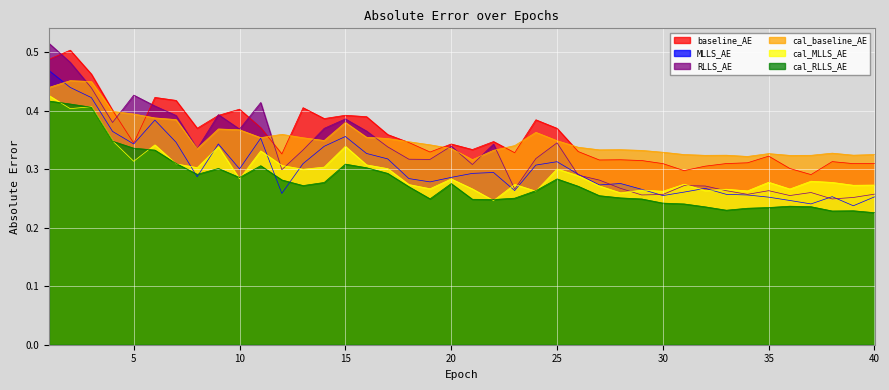

How many interior local peaks does the RLLS_AE series have?

10